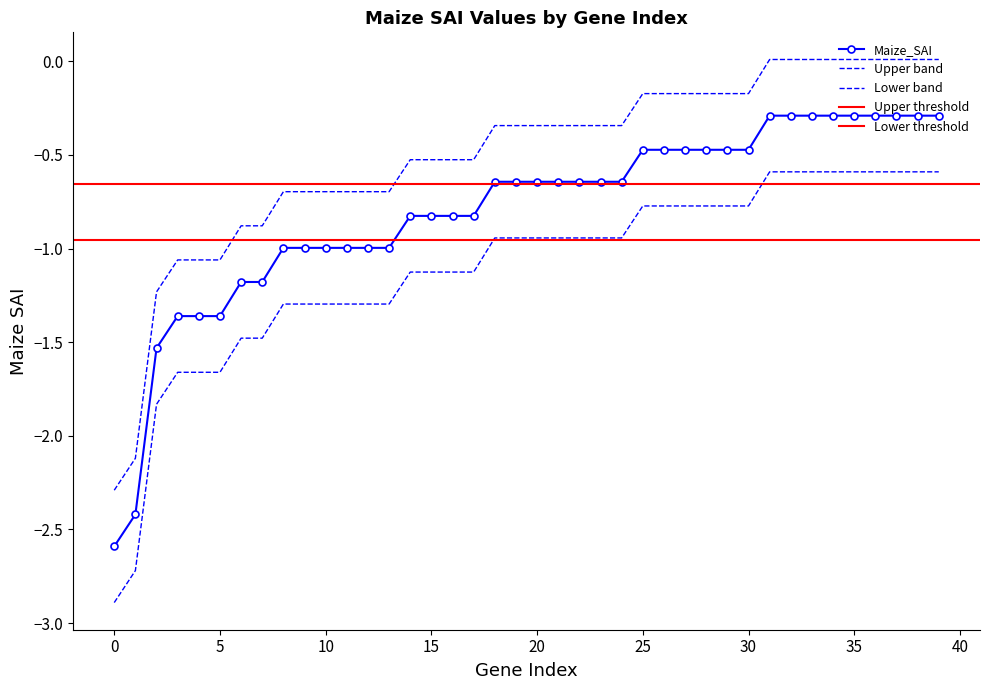

What is the difference between the maximum and minimum values?

2.3